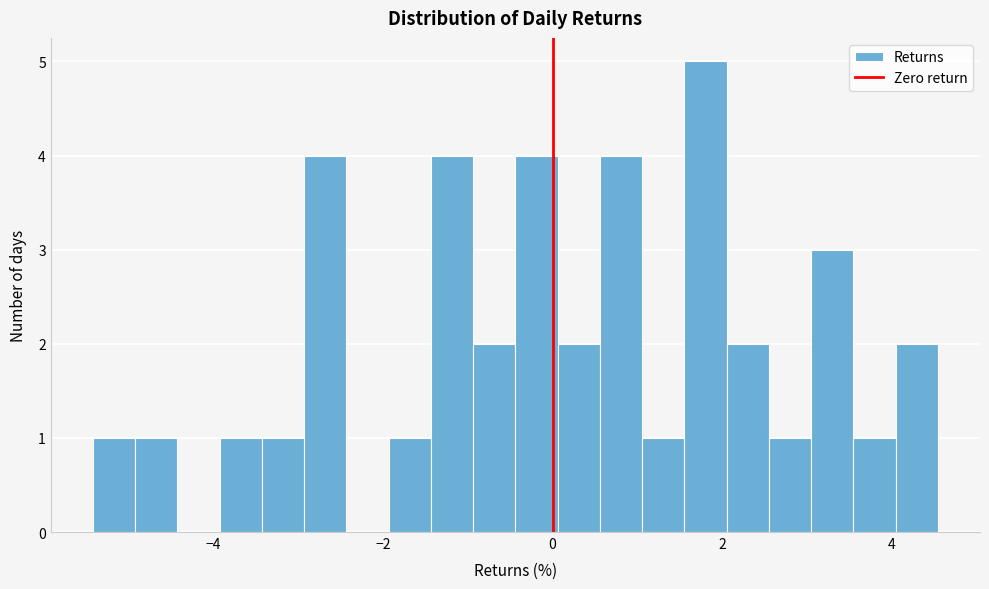

Read against the x-axis, roughly where is the centre of the tallest bar?

1.8